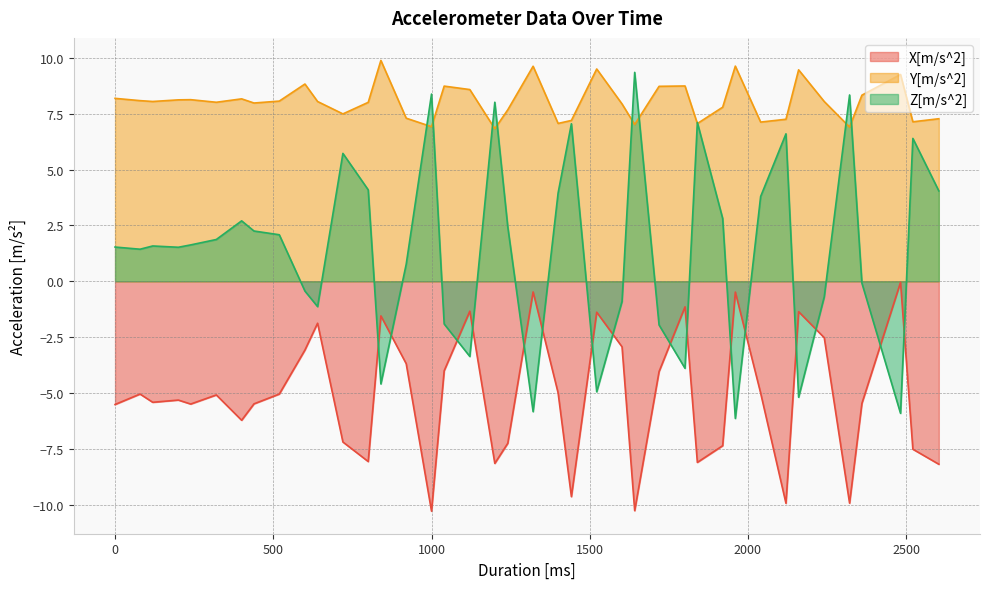

Which has a higher value, 2603 or 1321?

1321